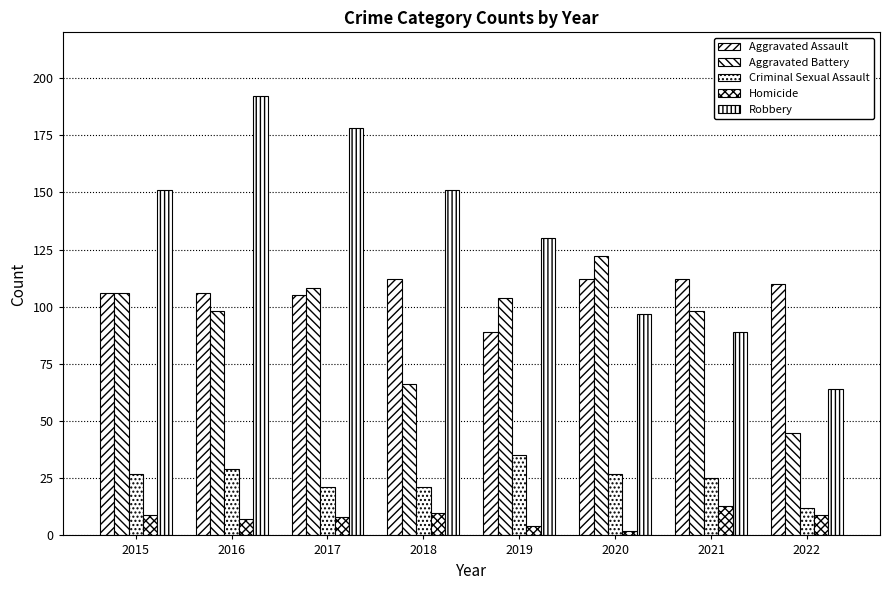

How many bars are there in each group?

5